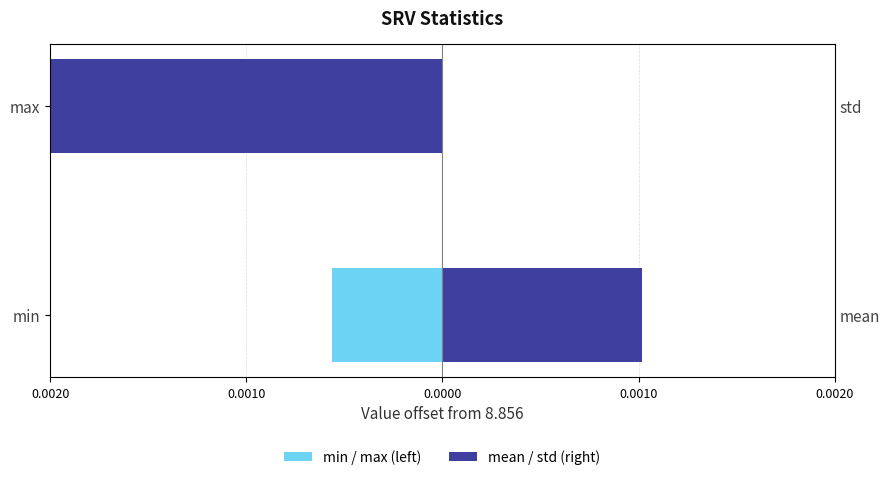

Is it true that mean / std (right) equals -15.6 at max?

False